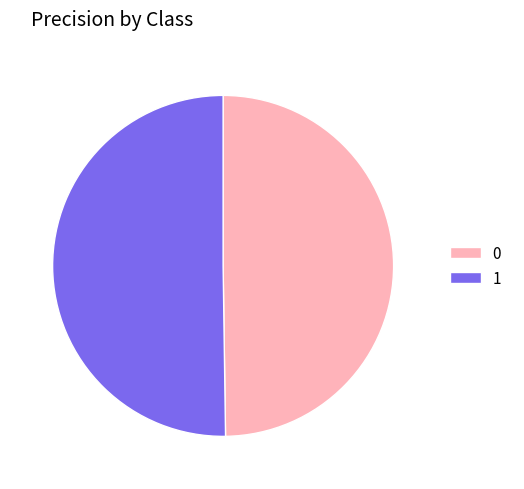

True or false: 0 accounts for 50% of the total.

True